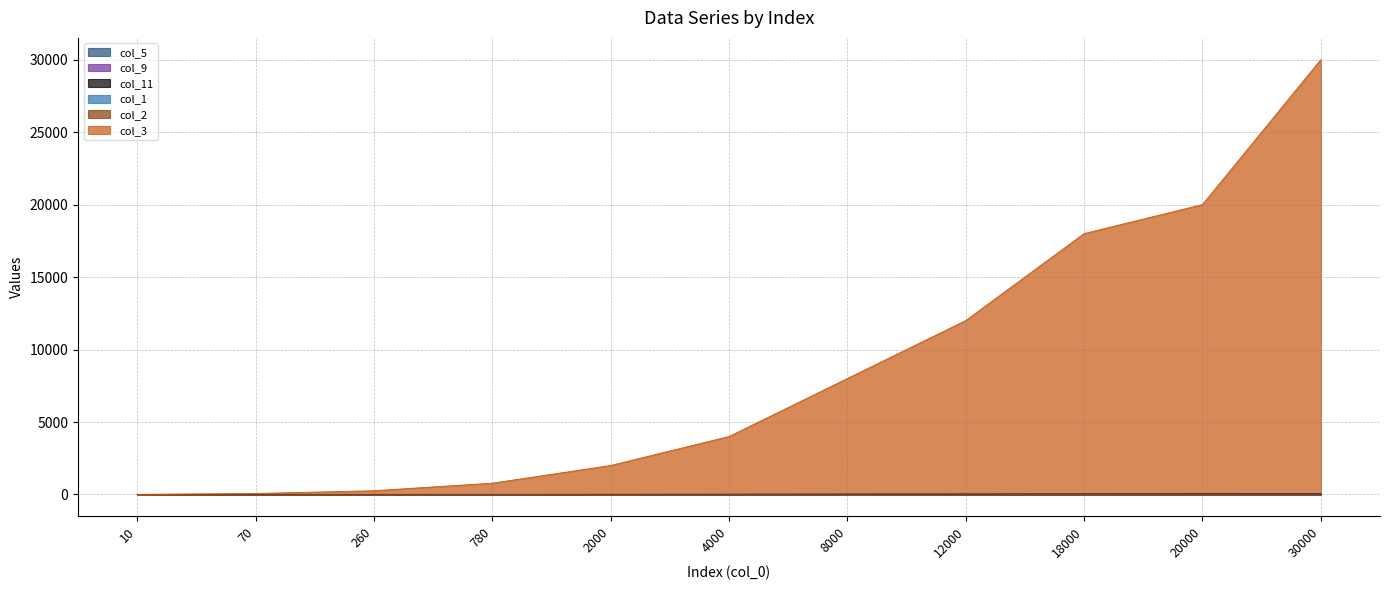

True or false: col_11 has a value of 10.0 at 4000.

True